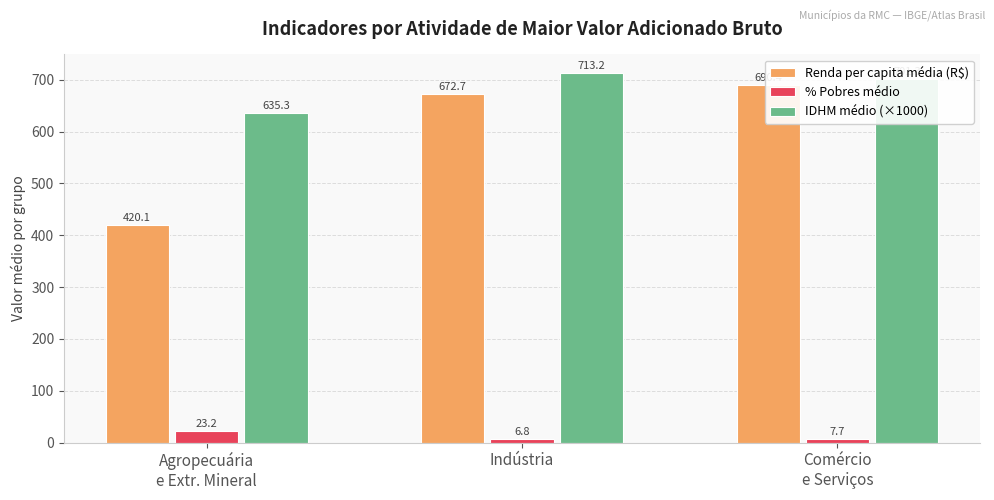

What is the total value across all series at Comércio
e Serviços?

1399.3